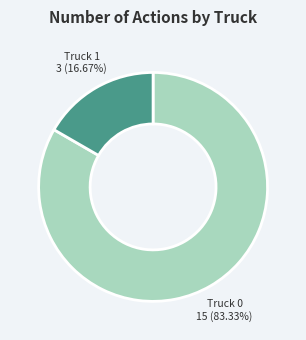

Between Truck 1 and Truck 0, which is larger?

Truck 0